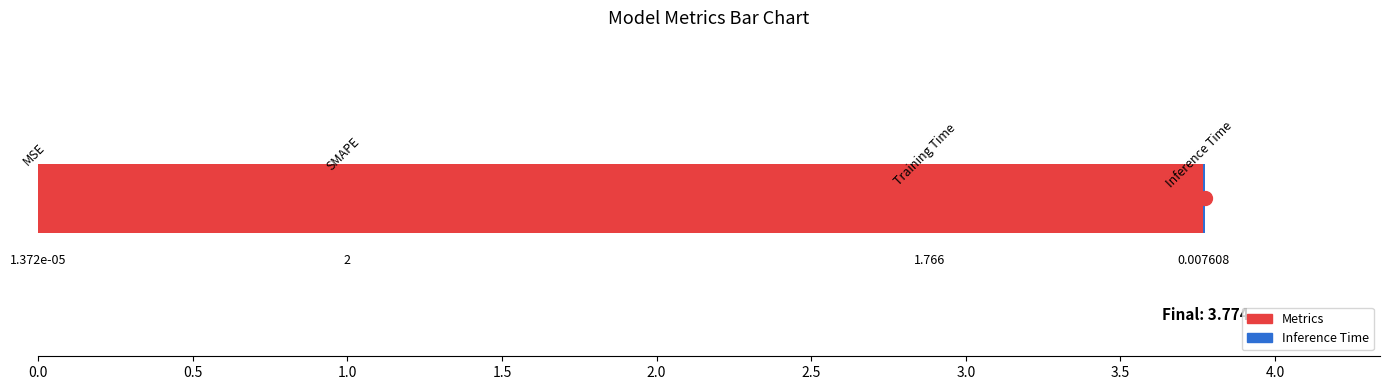

How many values exceed 1?

2